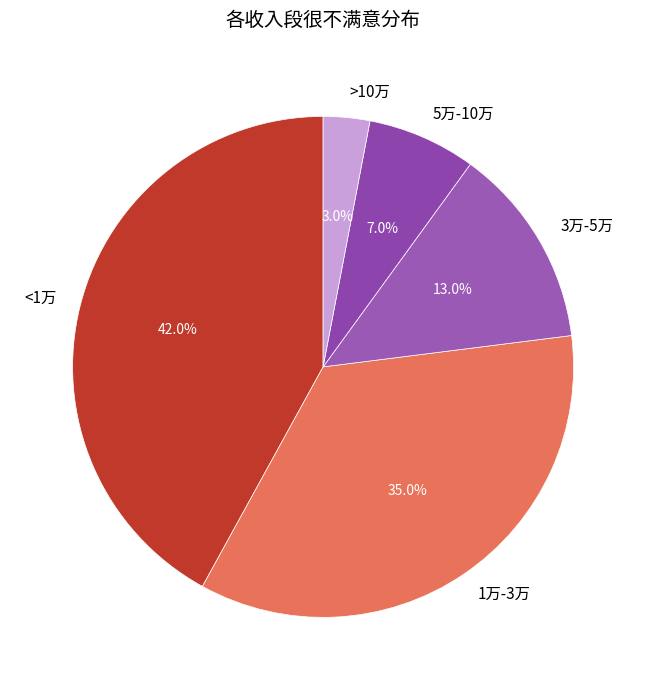

How many segments does this pie chart have?

5